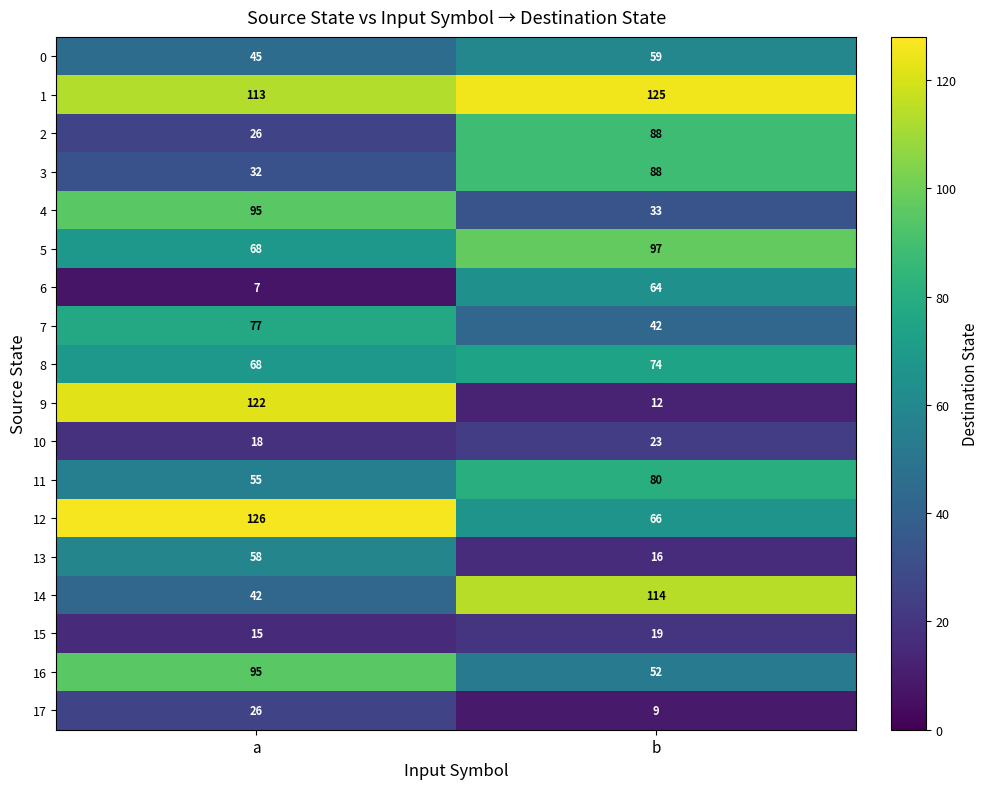

At which label is 8 closest to 71?

a